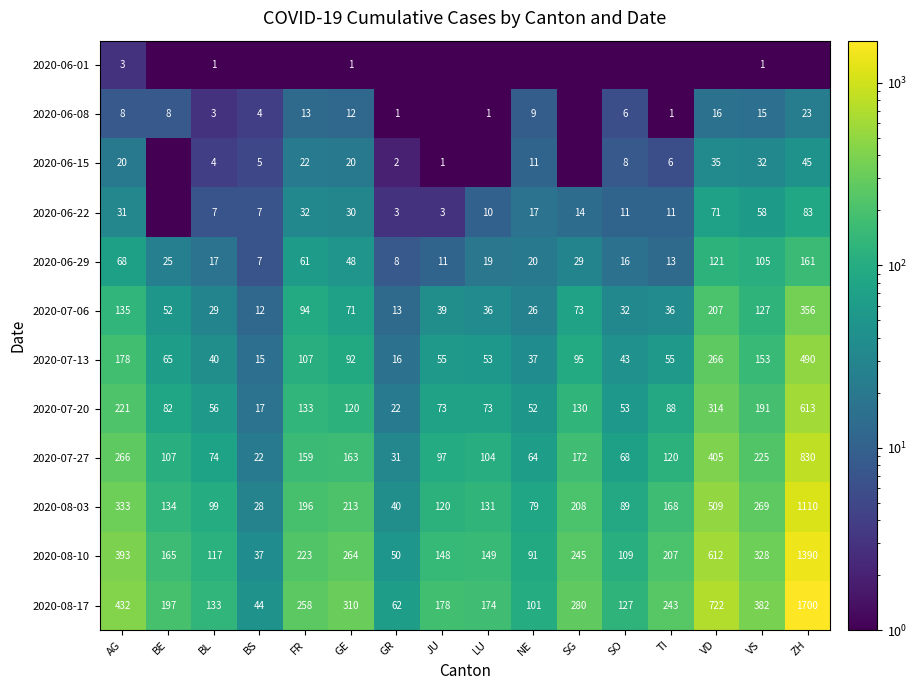

The 2020-08-17 series shows 136.1 at FR. True or false?

False